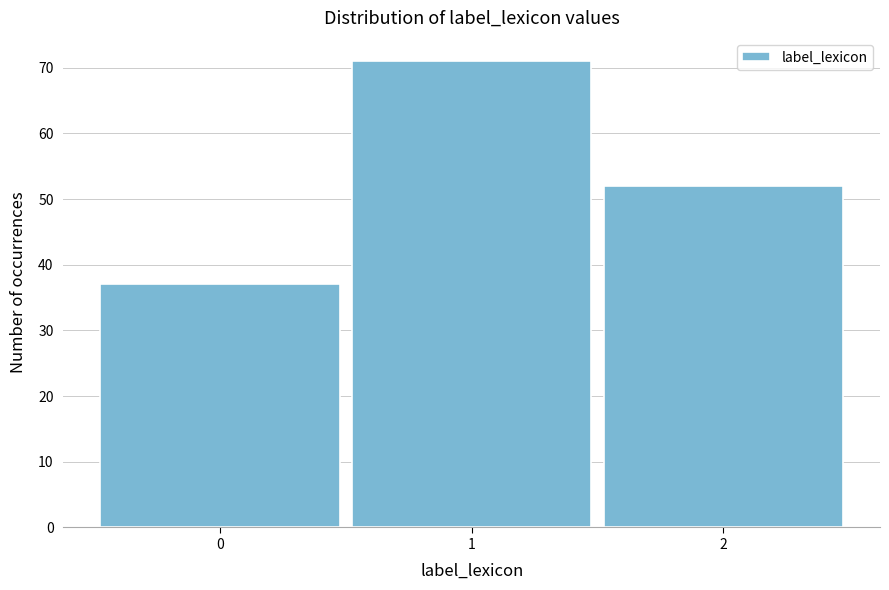

Reading left to right, list all the values displayed in this chart.

37	71	52